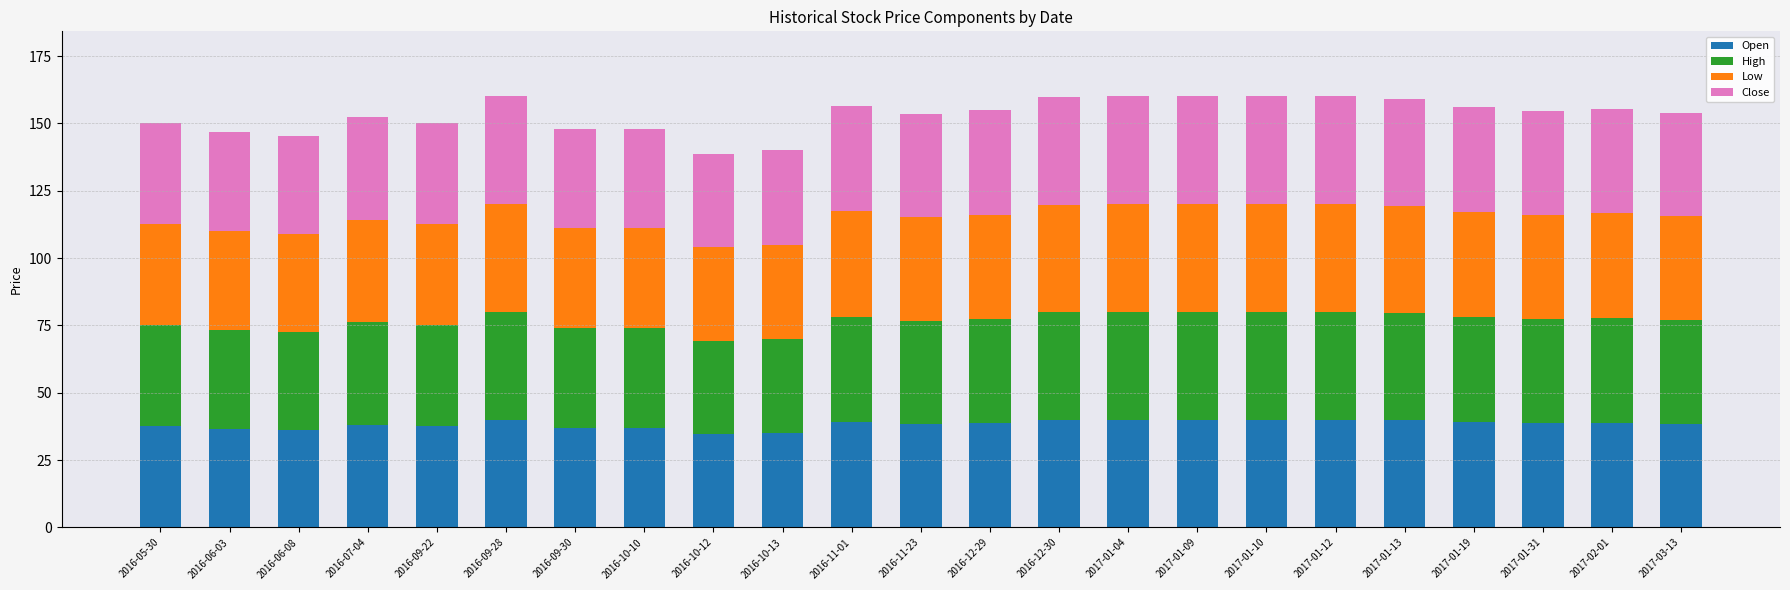

What is the maximum value for Open?

40.0